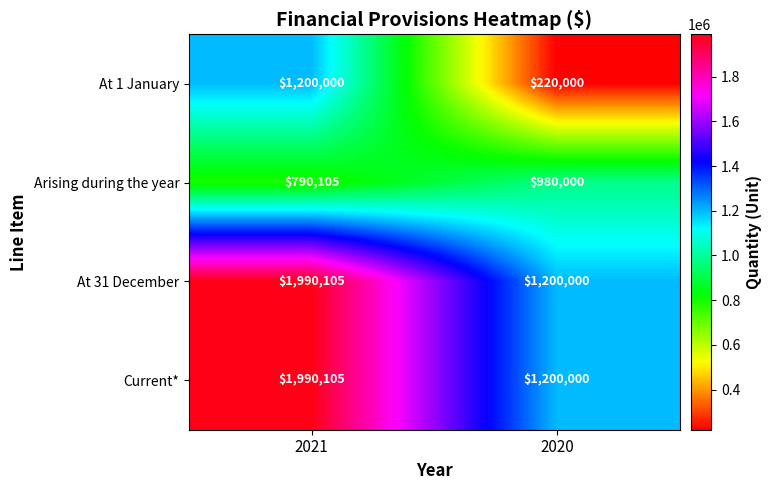

What is the total value across all series at 2020?

3600000